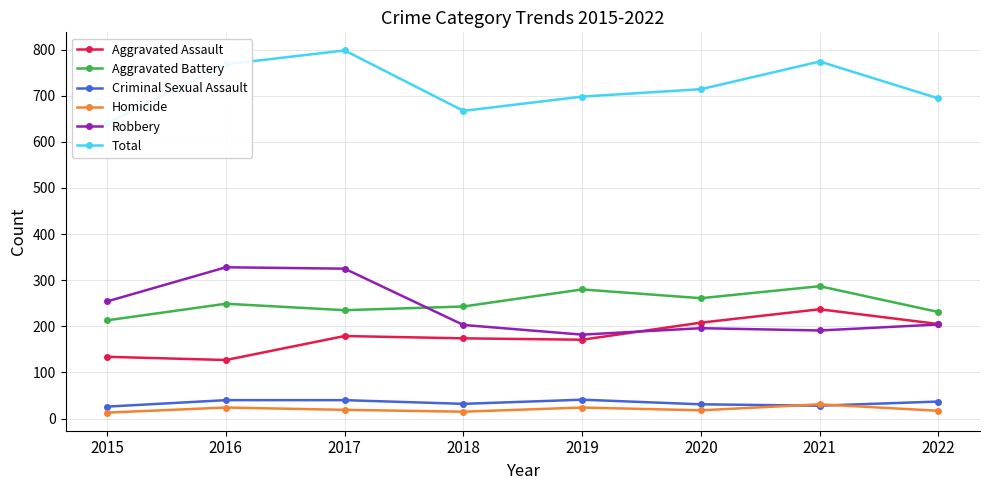

Where is Aggravated Assault nearest to the value 182?

2017